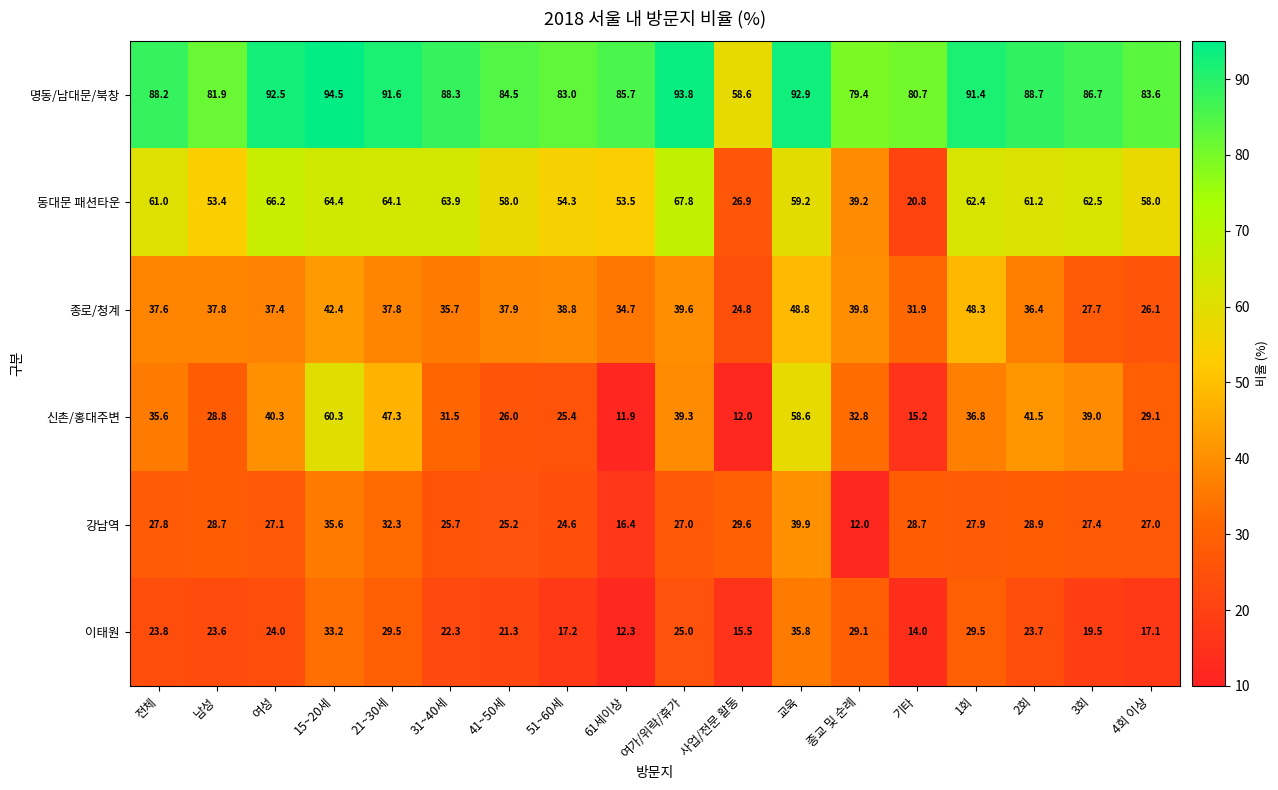

What is the maximum value shown in the chart?

94.5